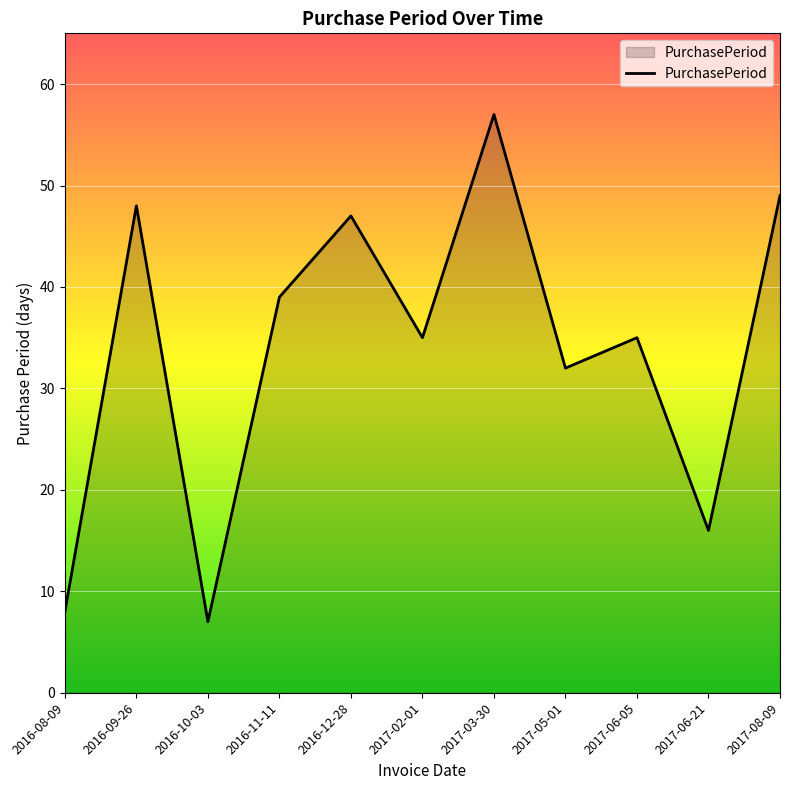

The chart shows a value of 49 at 2017-08-09. True or false?

True